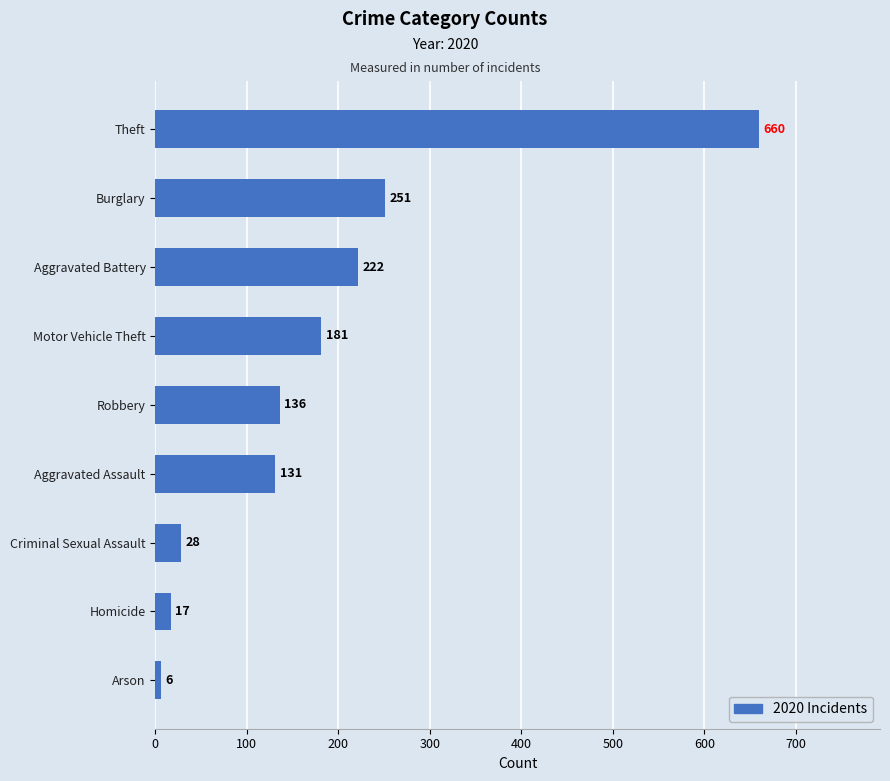

Which has a higher value, Aggravated Assault or Robbery?

Robbery